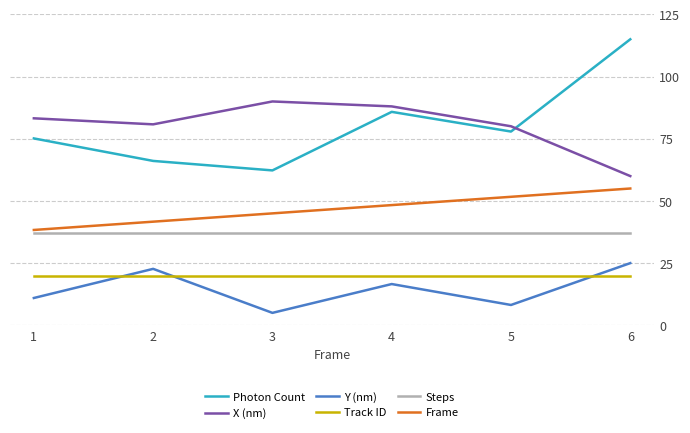

List the series in order of their peak value, lowest first.

Track ID, Y (nm), Steps, Frame, X (nm), Photon Count